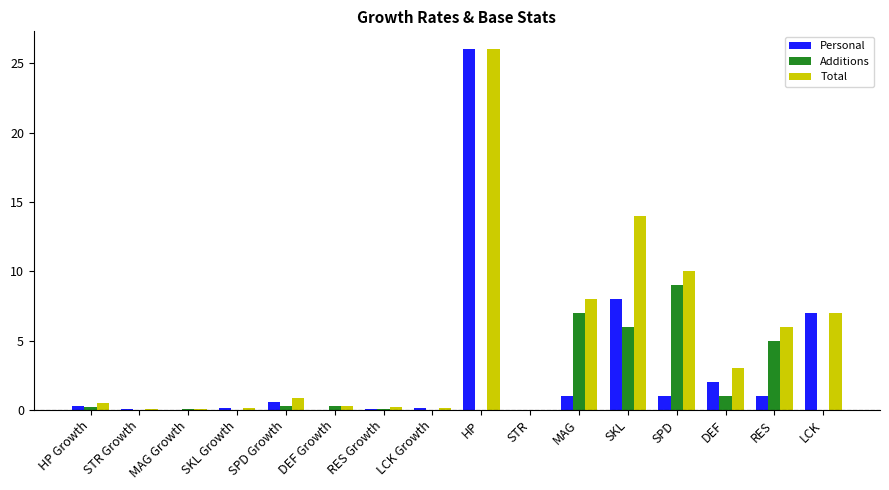

At which label is Personal closest to 13?

SKL